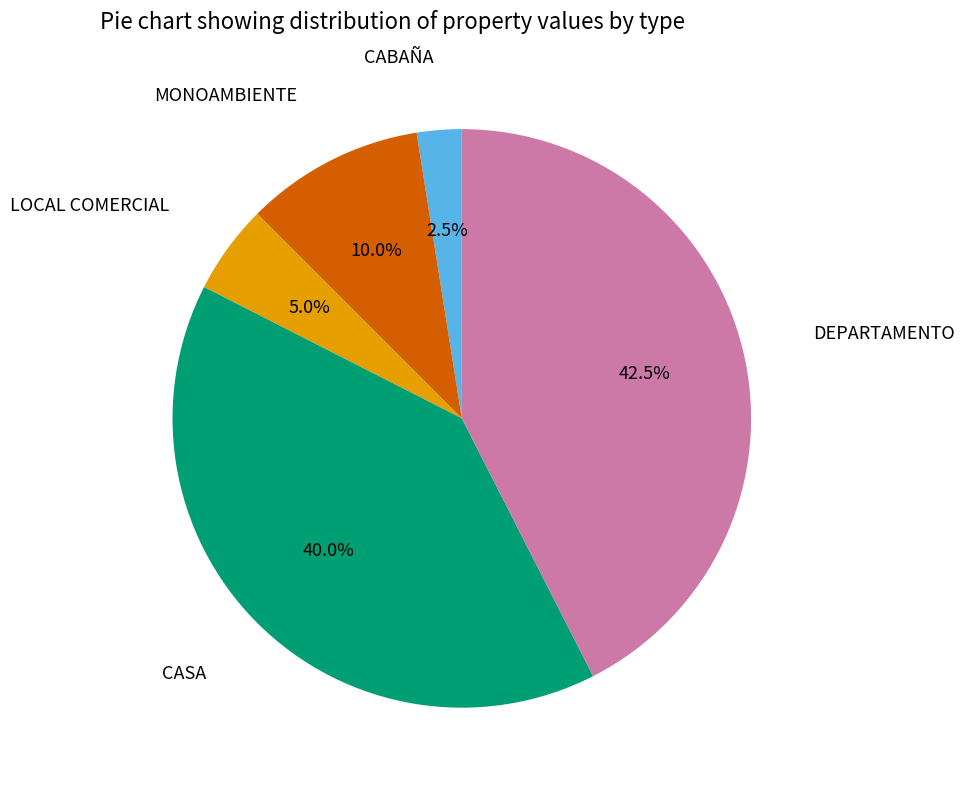

Is there any slice that represents more than half of the pie?

No